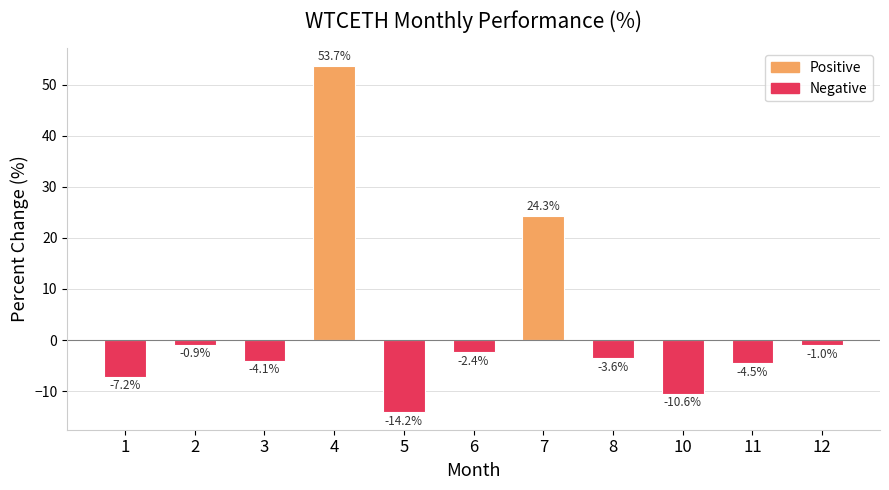

What is the difference between the maximum and minimum values?

67.9